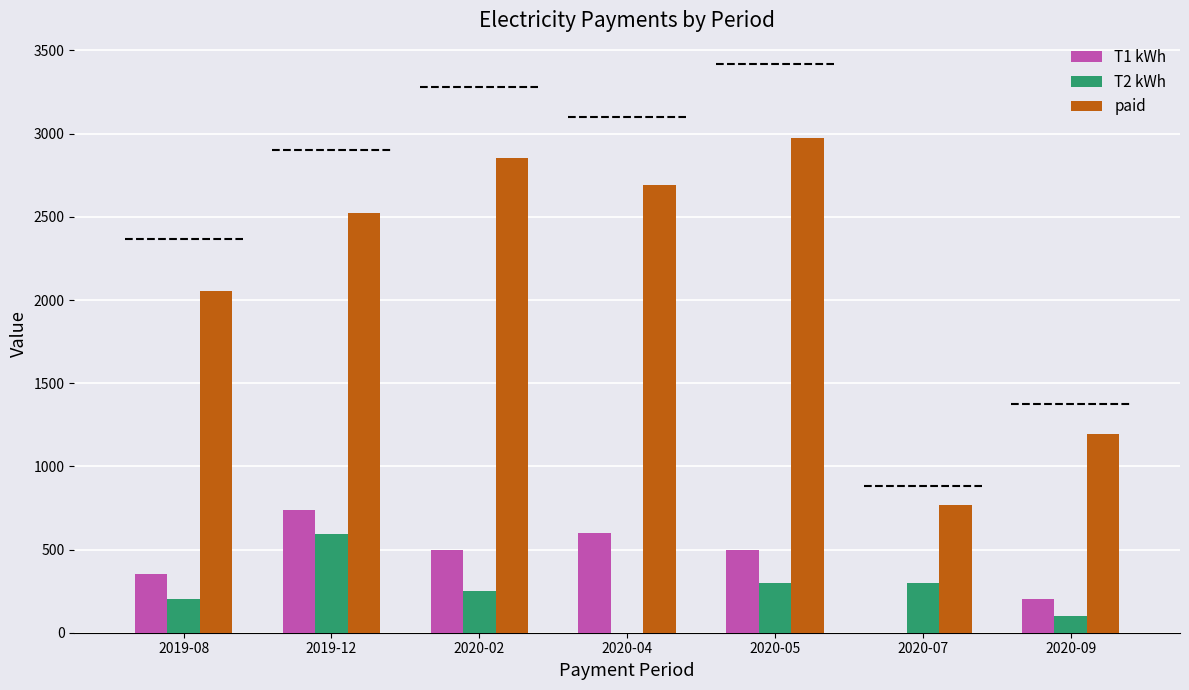

What is the maximum value for T2 kWh?

592.0